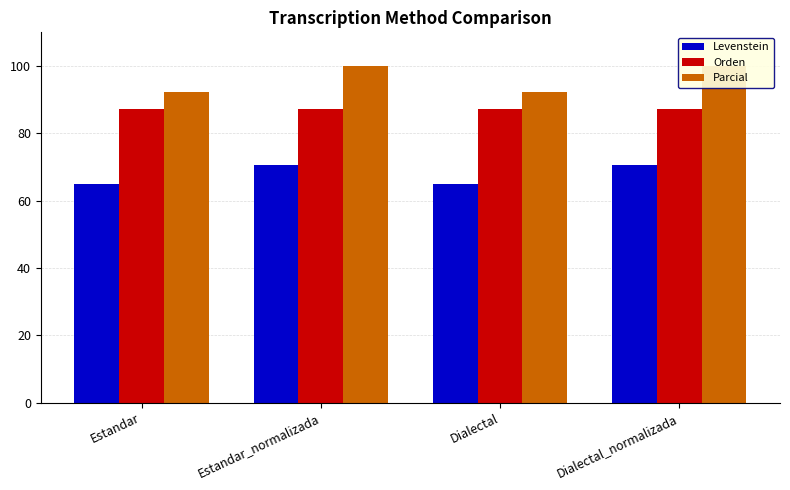

What value does the Parcial series have at Dialectal_normalizada?

100.0